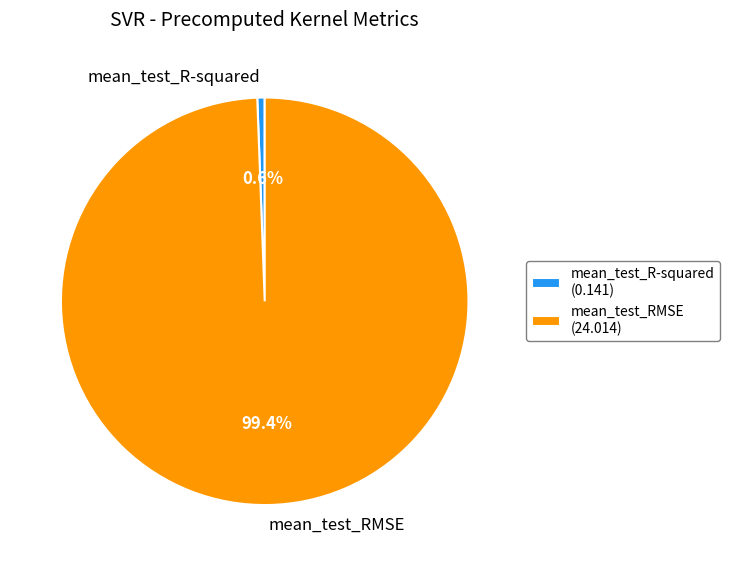

Which category has the smallest portion of the pie?

mean_test_R-squared